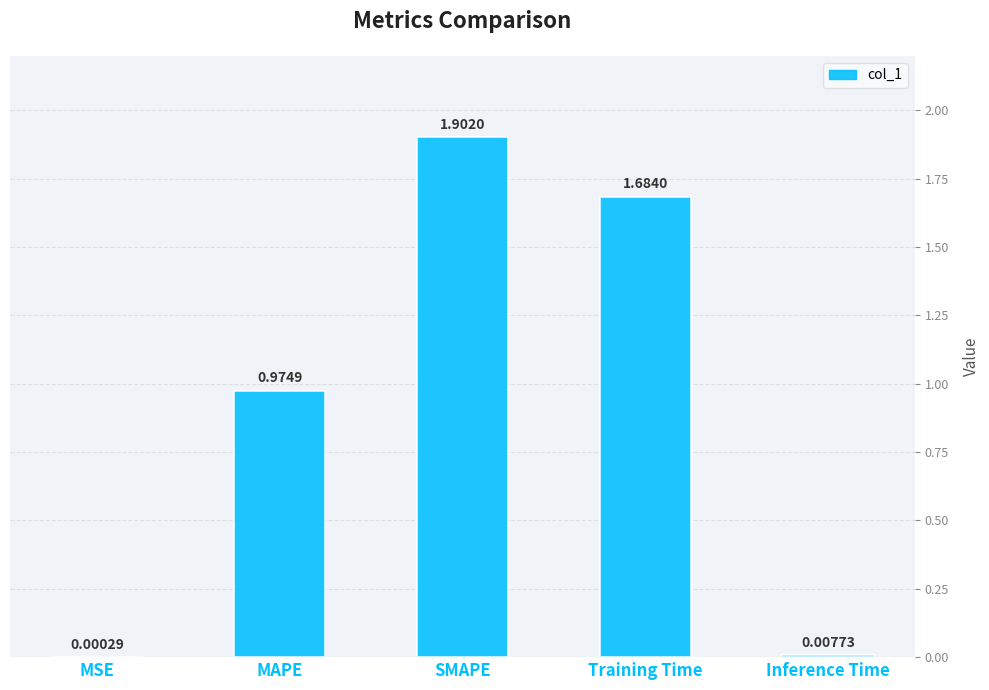

What is the sum of the values at MAPE and Training Time?

2.7